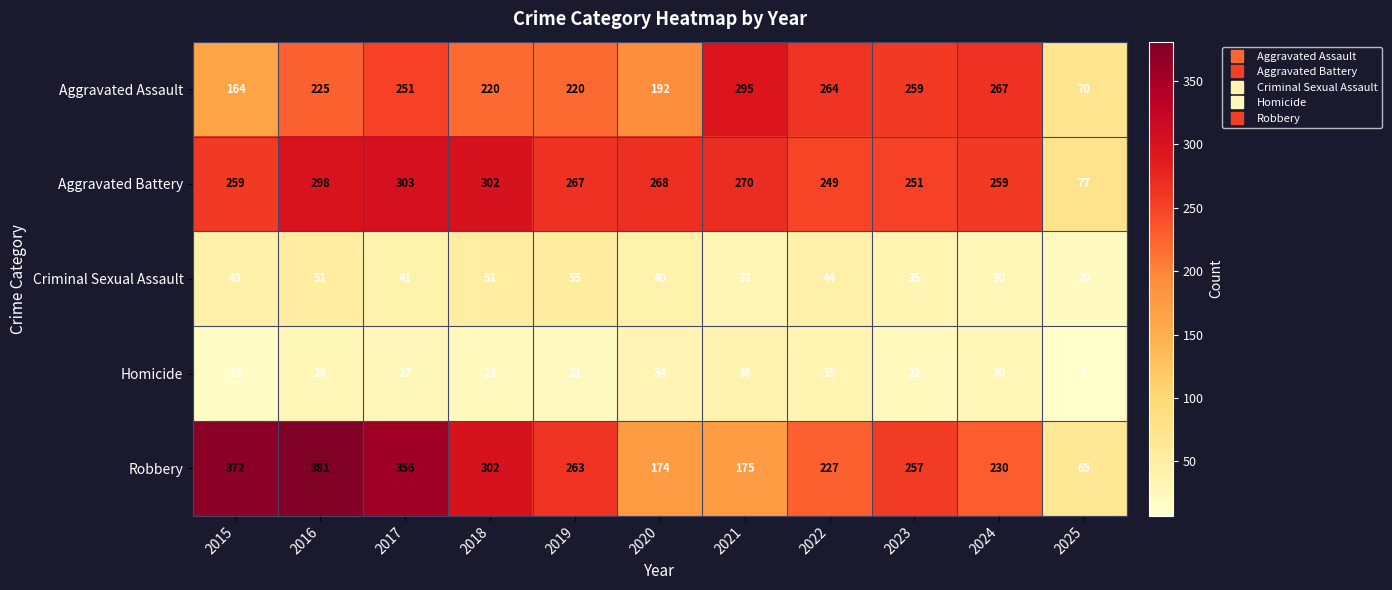

Count the number of data series in this chart.

5